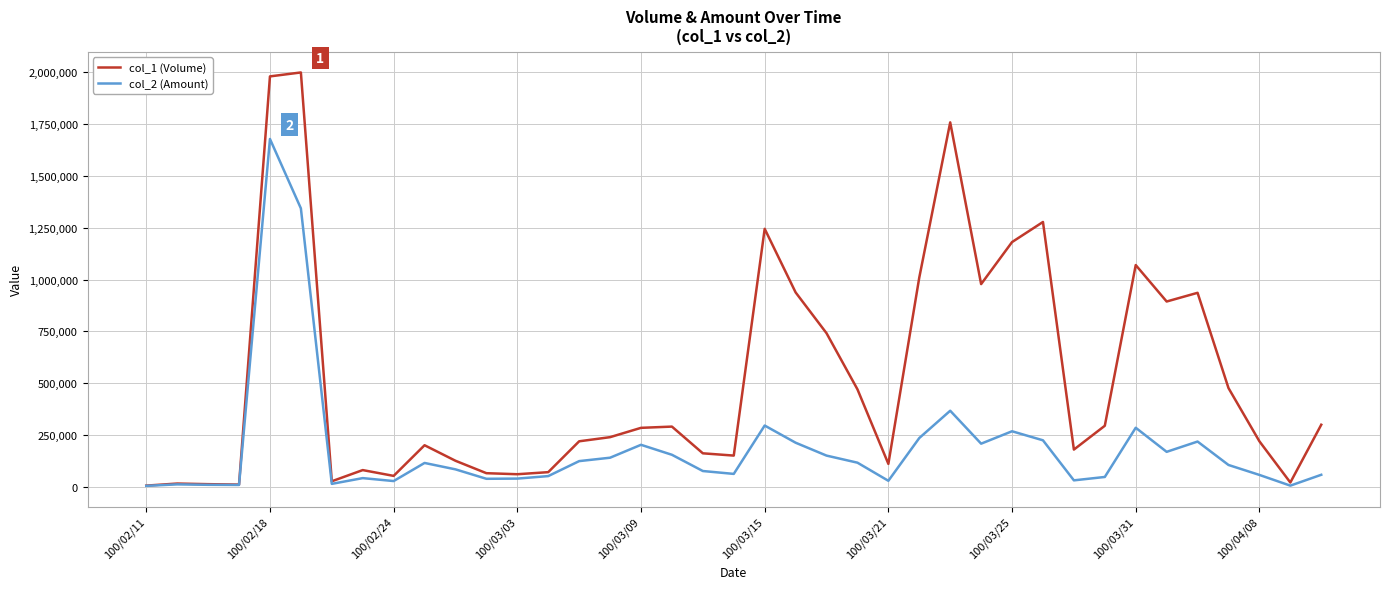

List the series in order of their peak value, lowest first.

col_2 (Amount), col_1 (Volume)